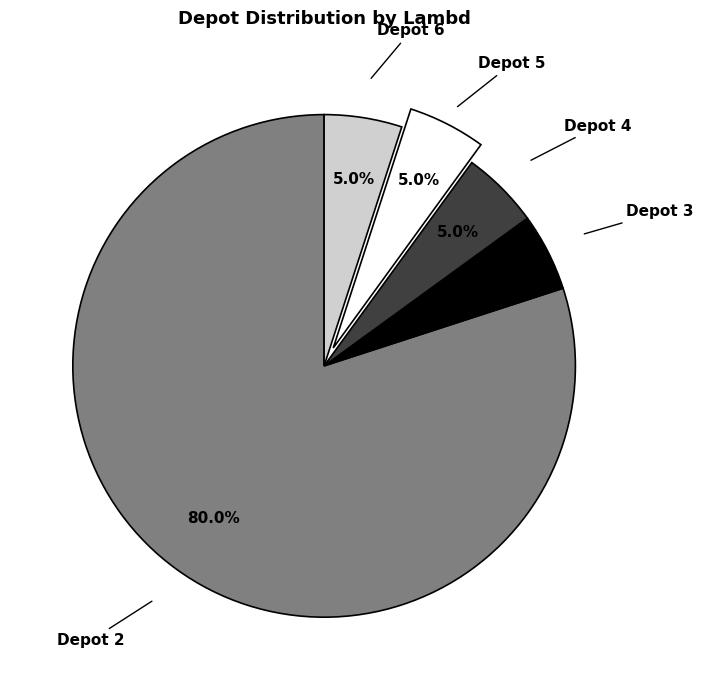

Is there any slice that represents more than half of the pie?

Yes